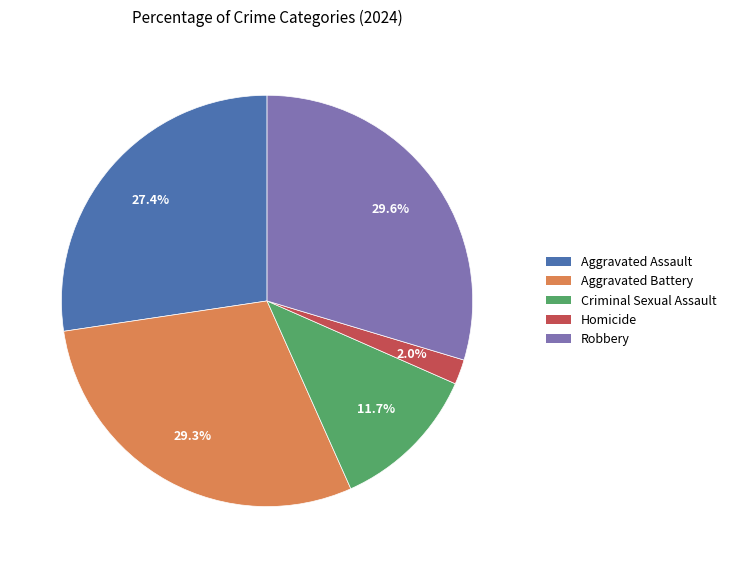

Between Aggravated Assault and Robbery, which is larger?

Robbery